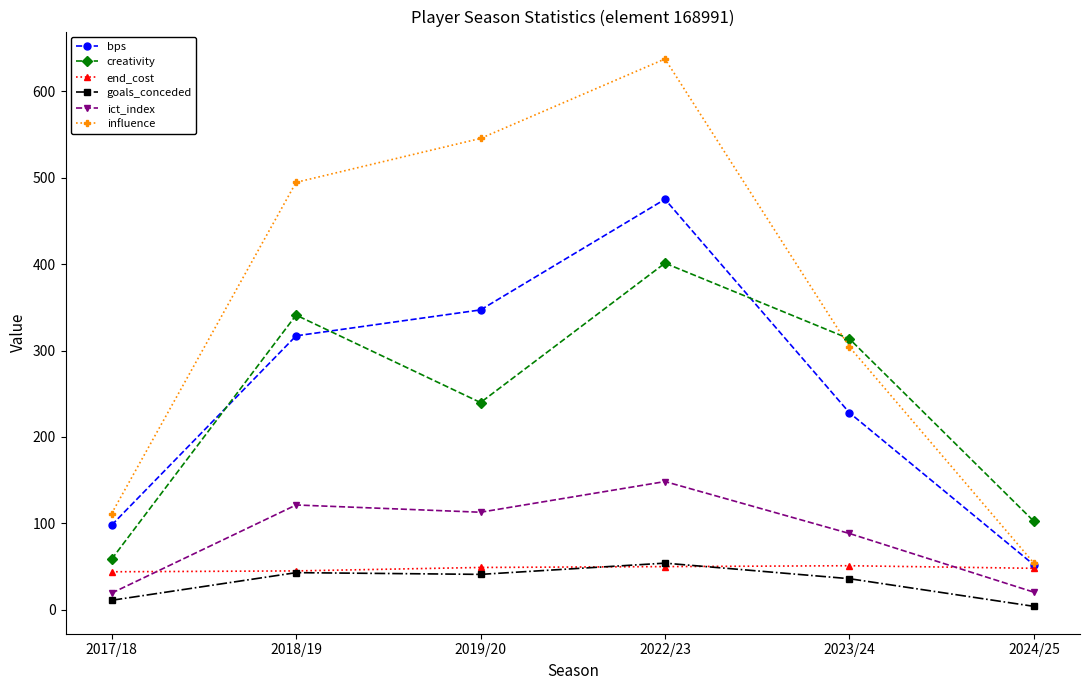

How many categories are shown in the chart?

6